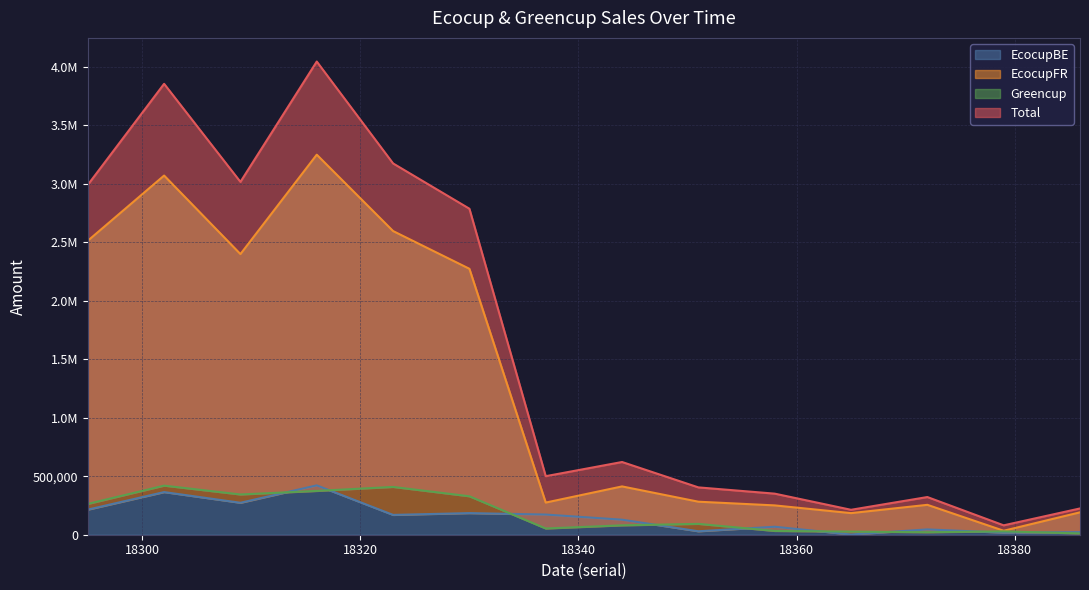

List the labels in order of EcocupBE value, smallest first.

18365, 18379, 18386, 18351, 18372, 18358, 18344, 18323, 18337, 18330, 18295, 18309, 18302, 18316